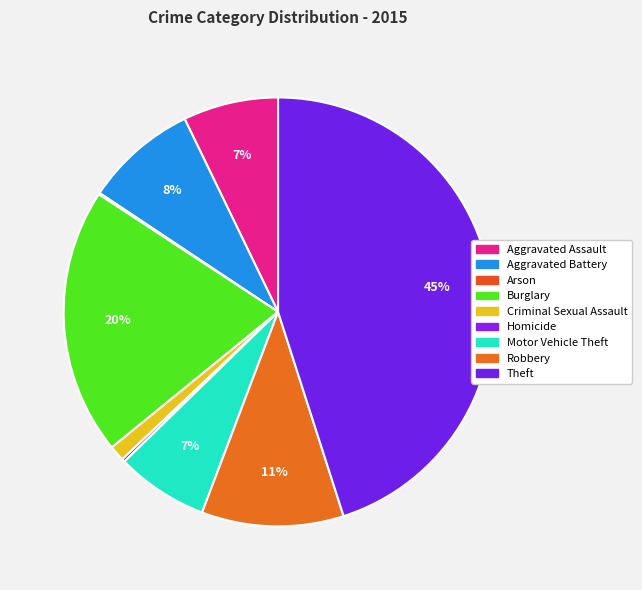

Is there any slice that represents more than half of the pie?

No